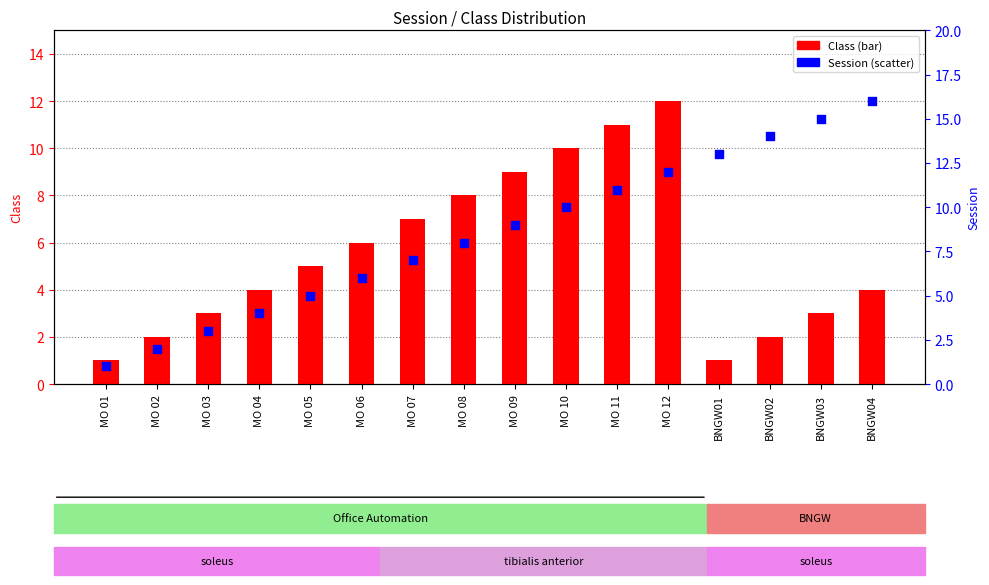

What is the total value across all series at MO 04?

8